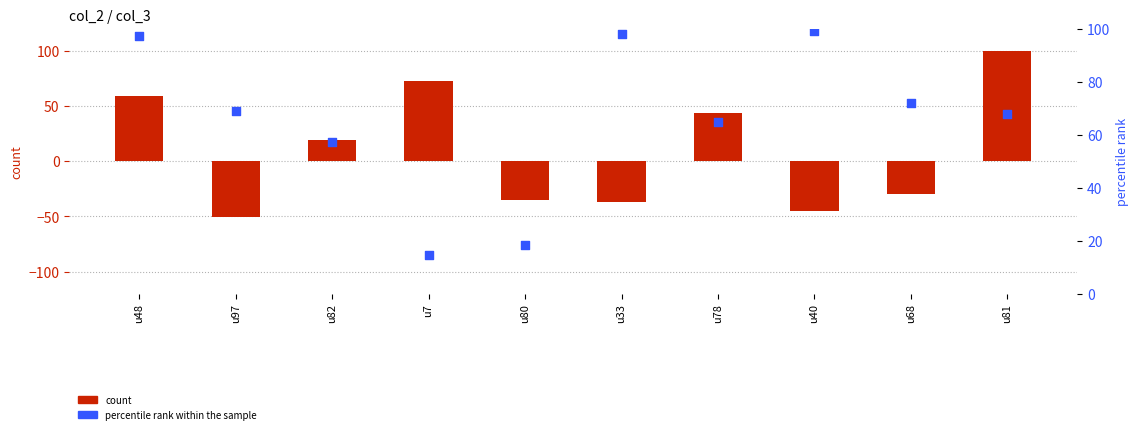

At which category is the sum across all series the highest?

u81